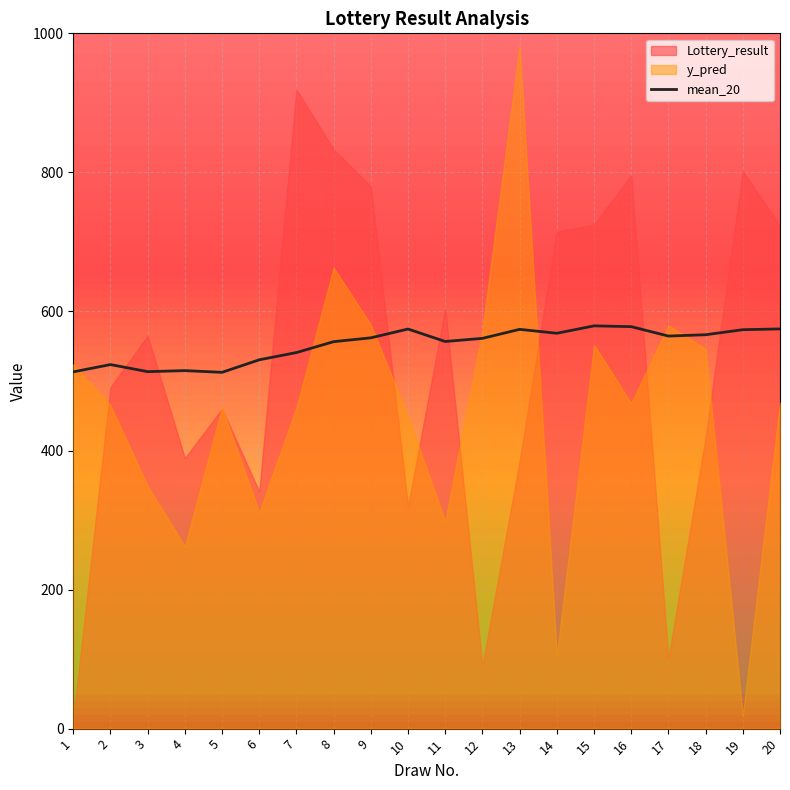

The value of mean_20 at 10 is 574.7. True or false?

True